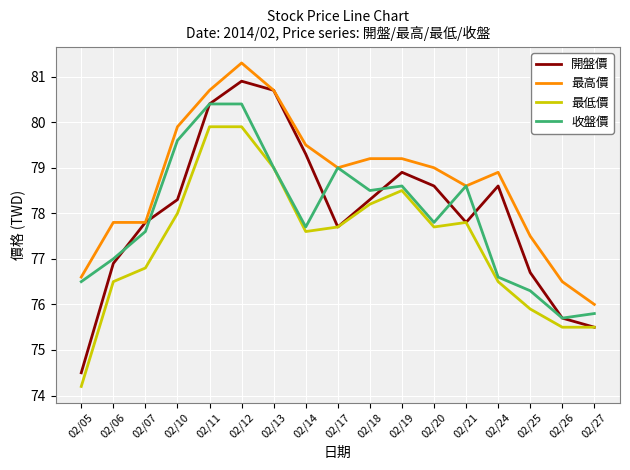

True or false: 最低價 and 最高價 cross at least once.

False